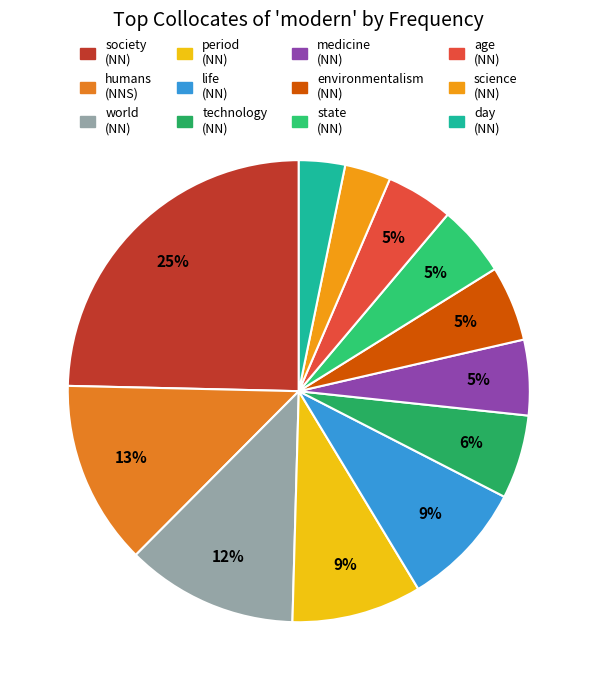

To the nearest percent, what is the average slice percentage?

8%